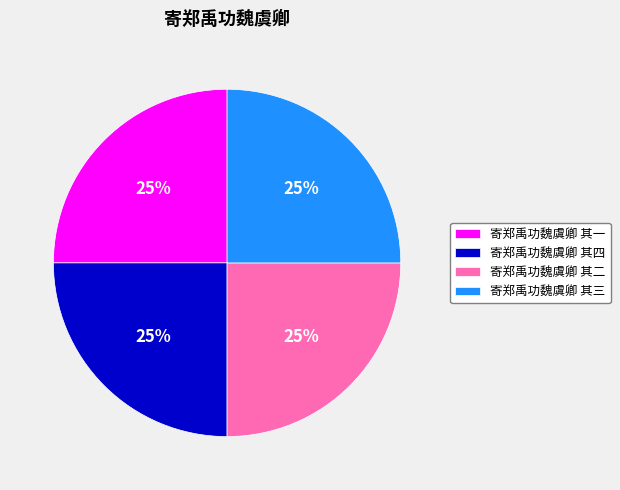

To the nearest percent, what percentage of the pie is 寄郑禹功魏虞卿 其四?

25%